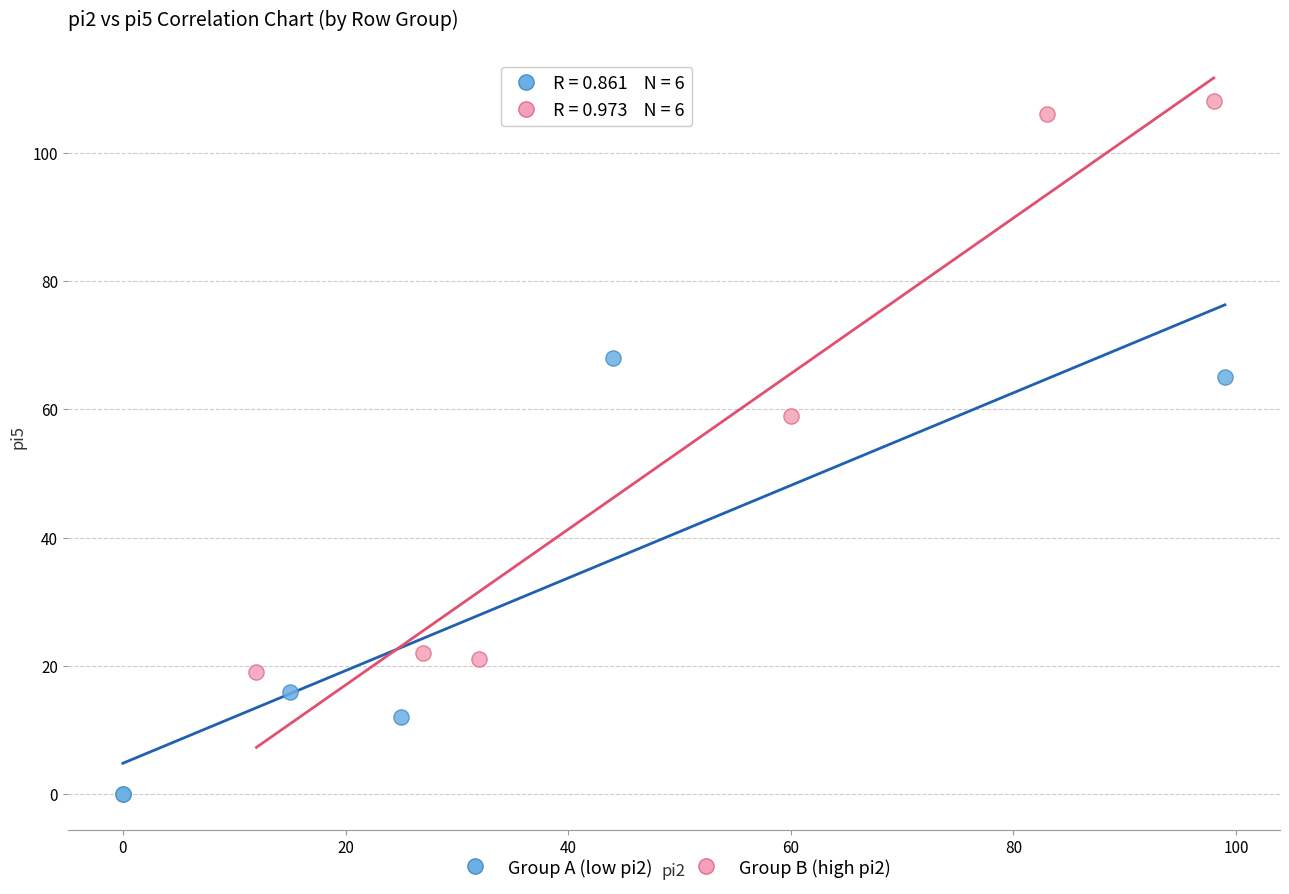

Which series contains the highest Y value?

Group B (high pi2)